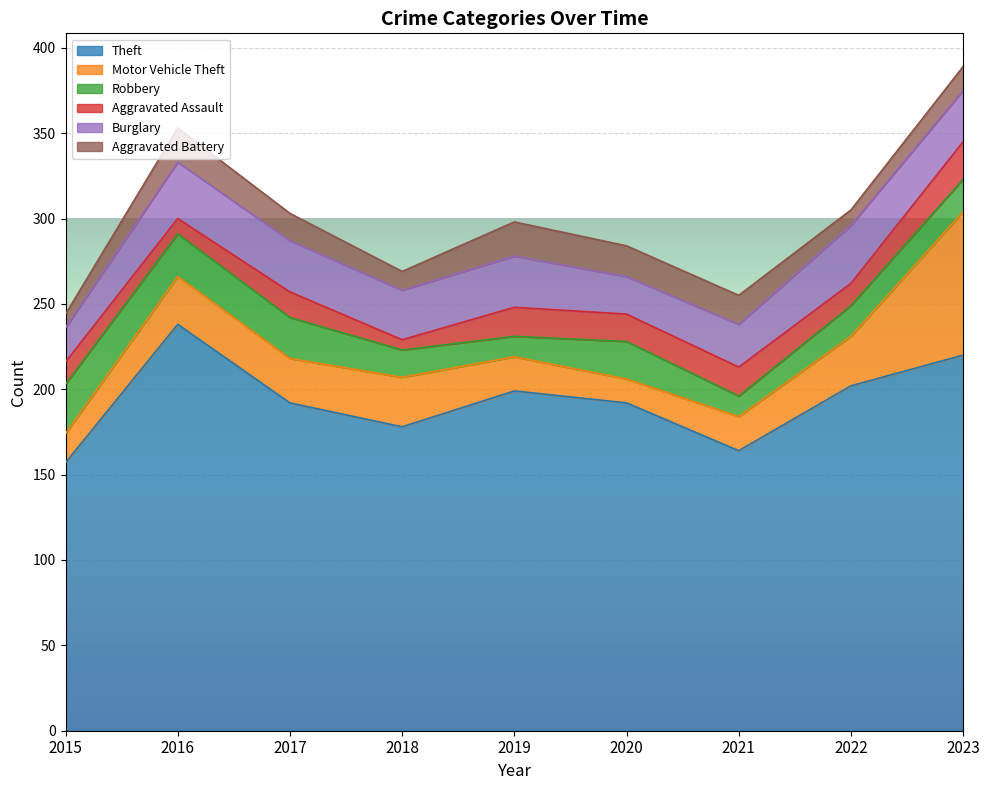

True or false: Aggravated Assault has more than 1 interior local peaks.

True